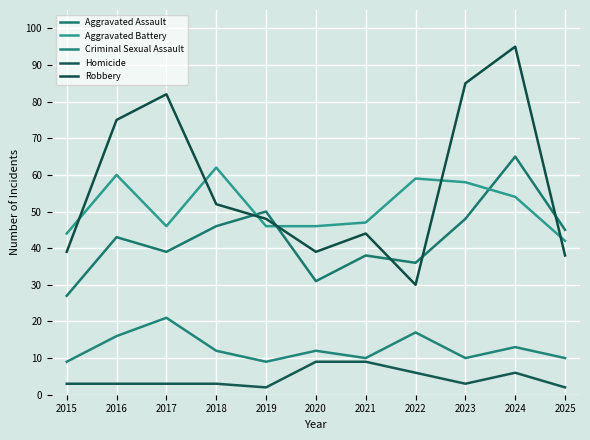

Does the chart have visible grid lines?

Yes